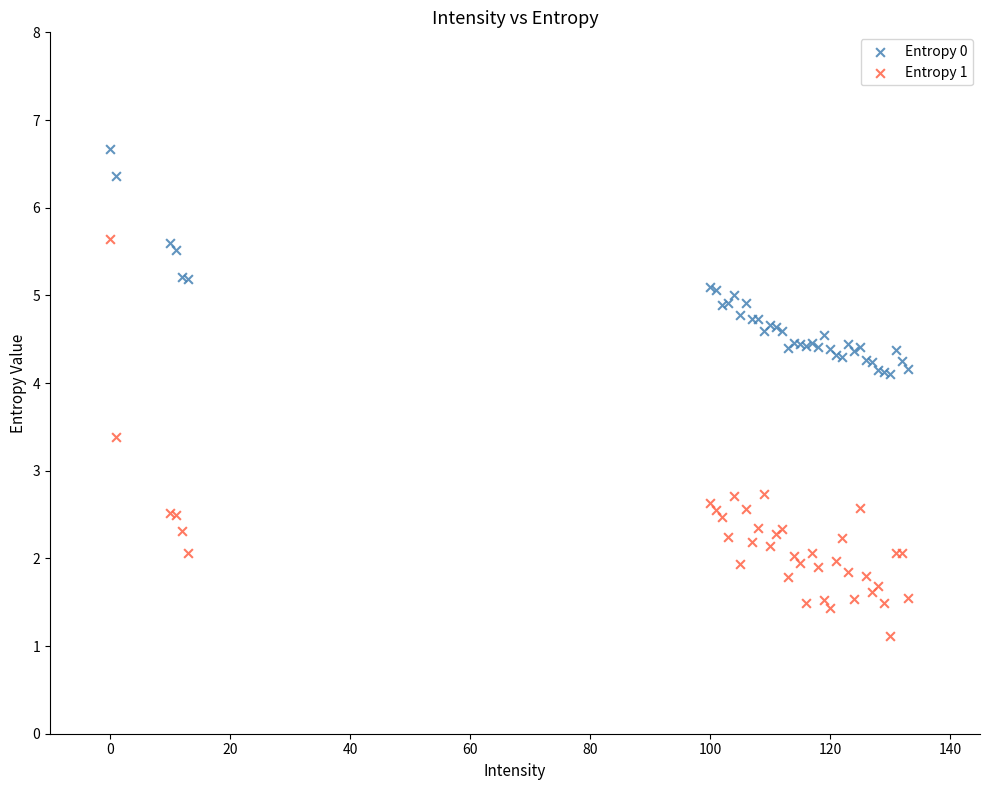

Which series reaches the maximum Y coordinate?

Entropy 0